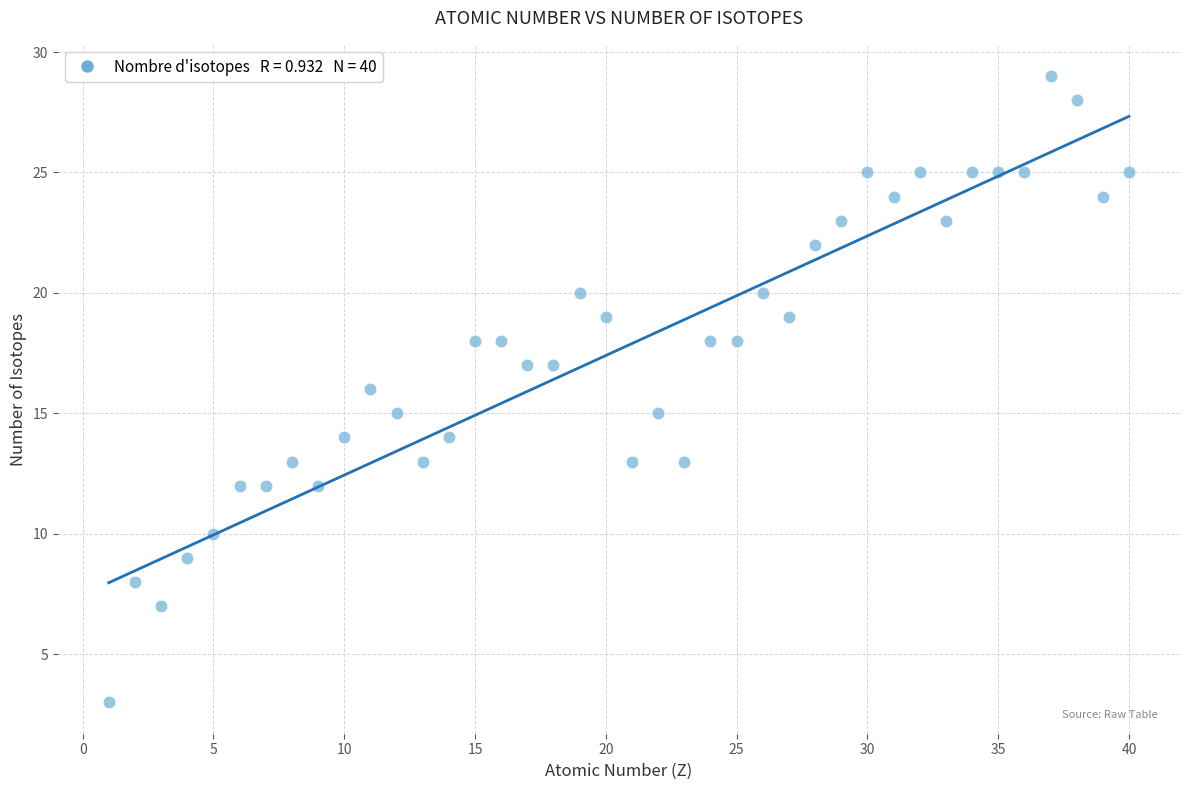

What is the range of Y values (max minus min)?

26